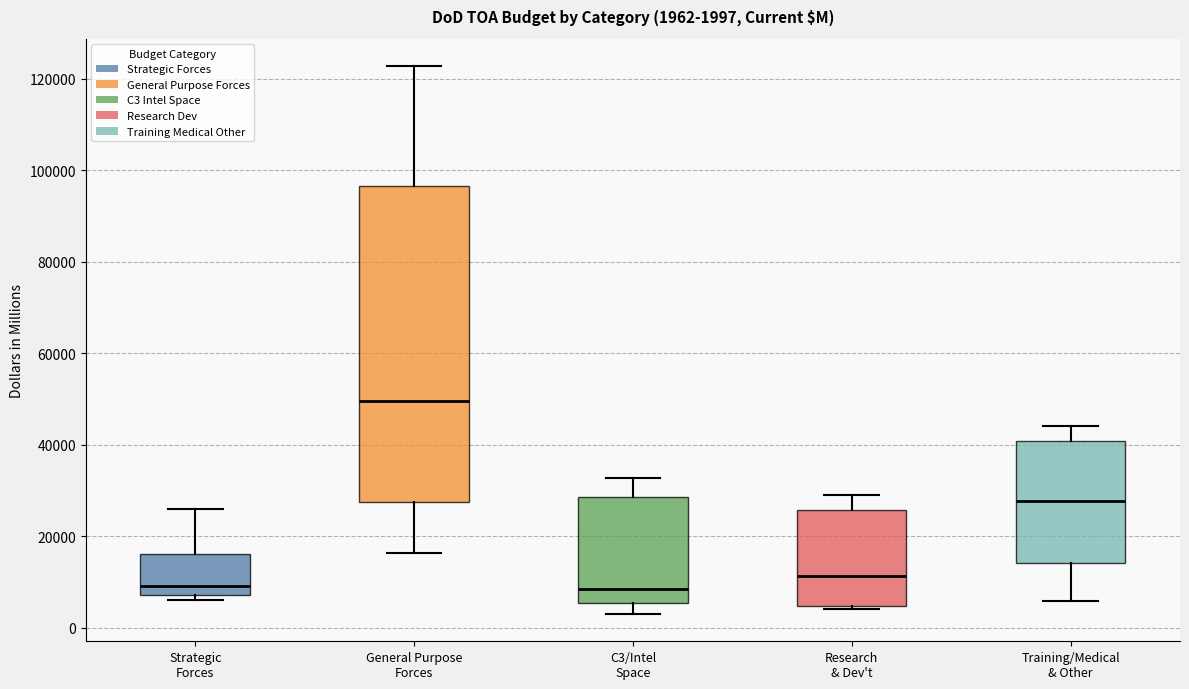

Comparing the boxes themselves (not the whiskers), which one is the tallest?

General Purpose Forces